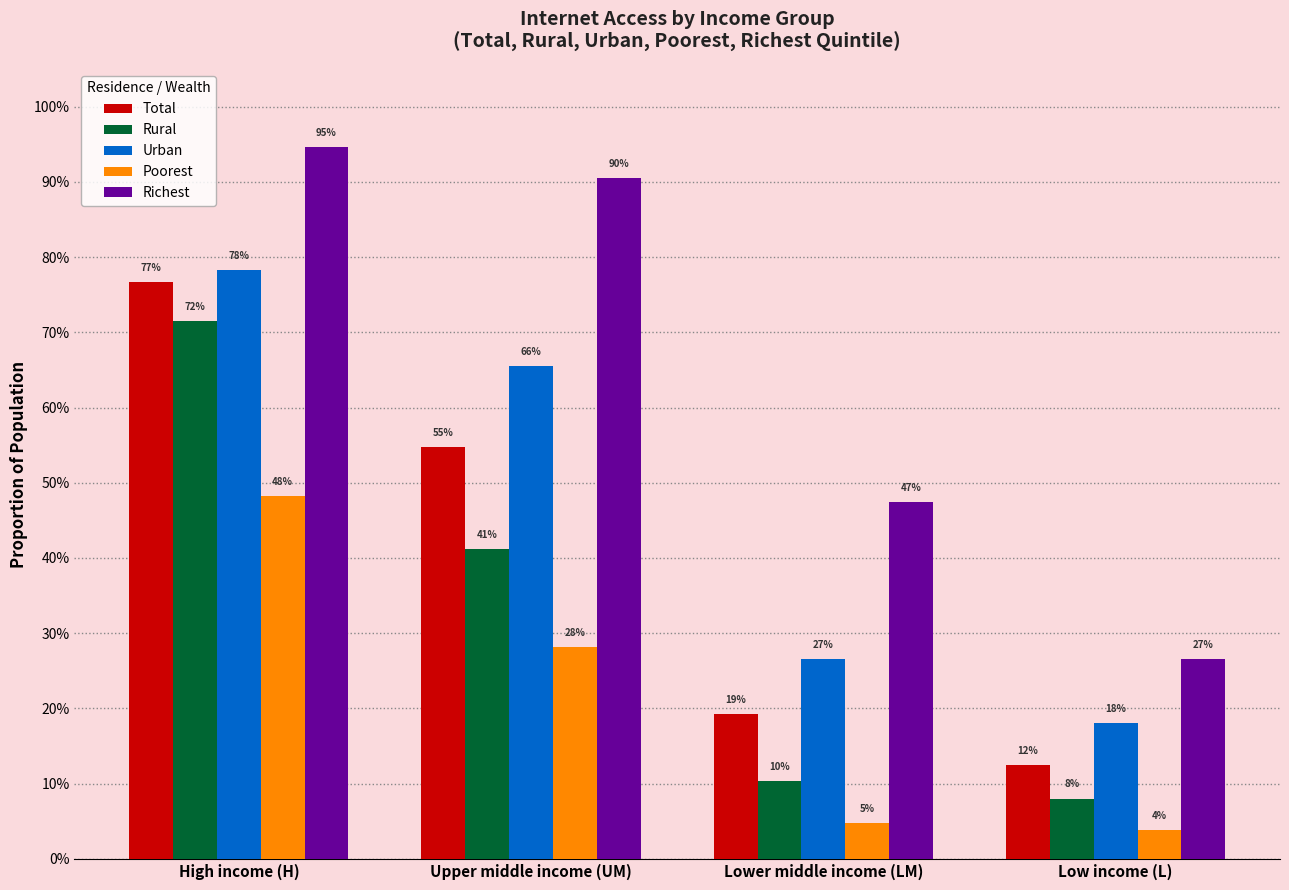

At how many categories does at least one series exceed 0?

4